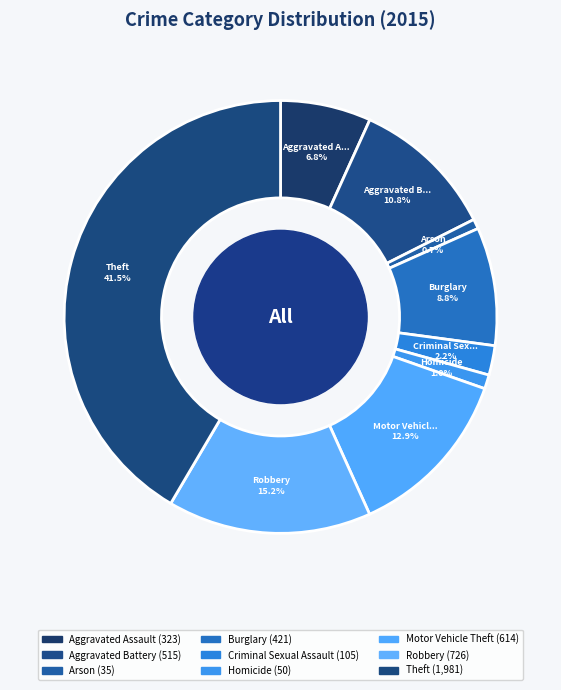

Which slice is the smallest?

Arson